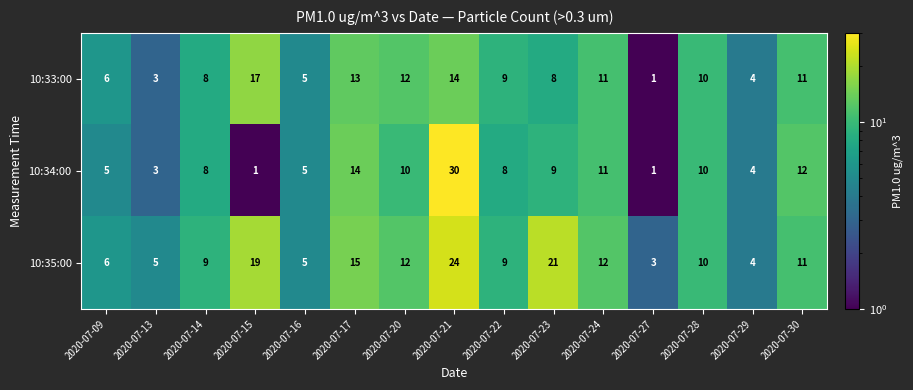

Which series changed the most between 2020-07-16 and 2020-07-23?

10:35:00